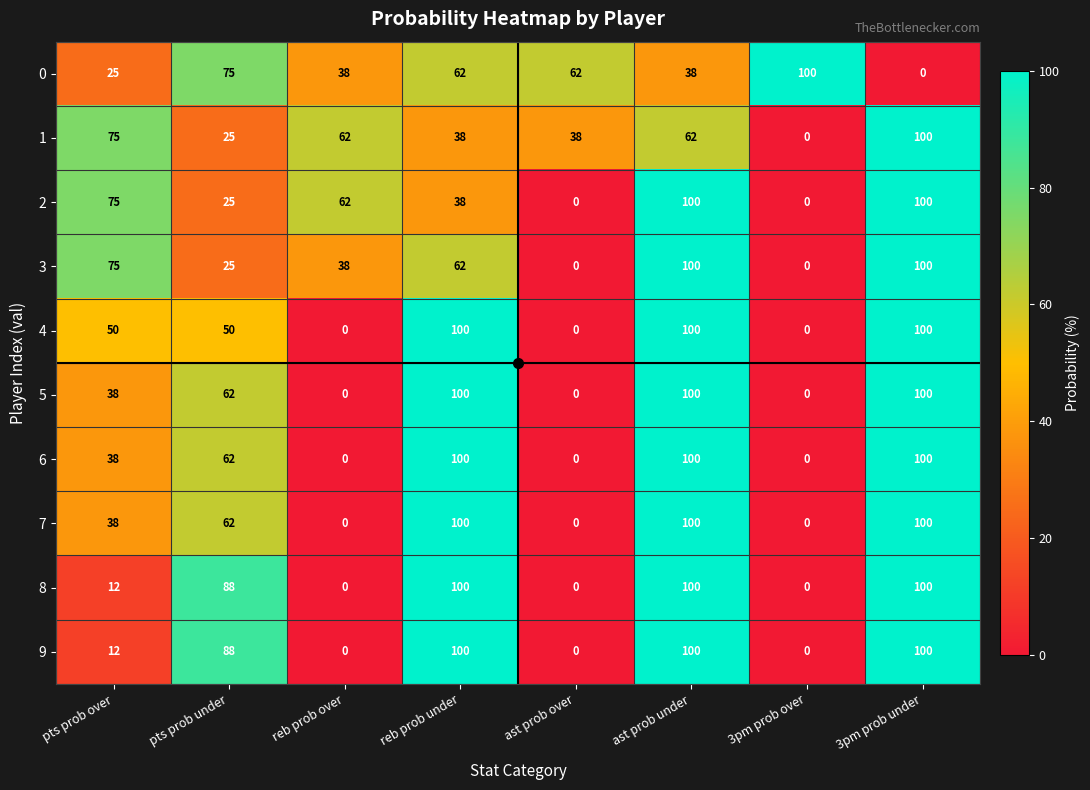

At which label does 0 reach its minimum?

3pm prob under